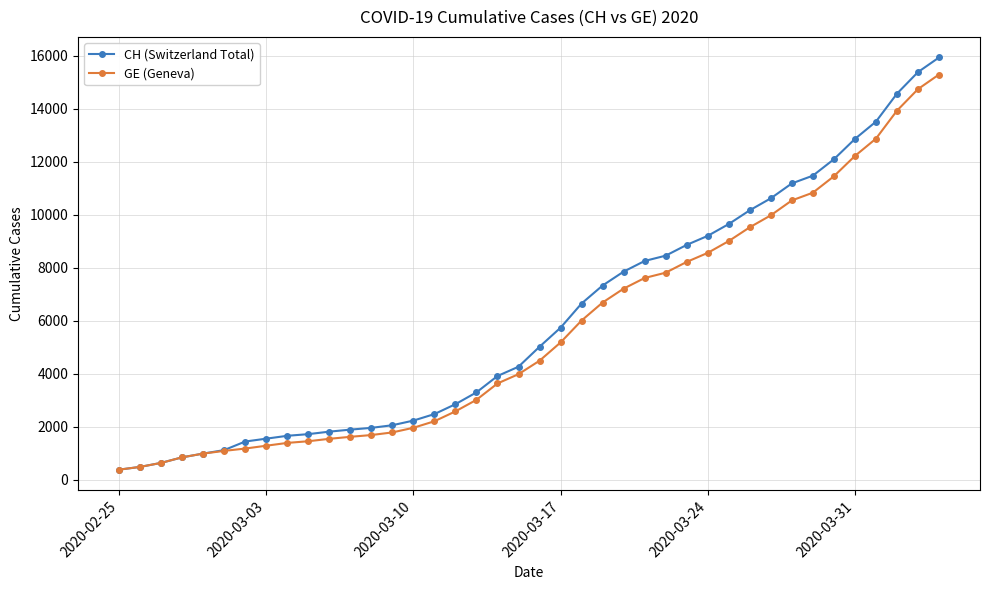

Which series has the widest spread of values?

CH (Switzerland Total)